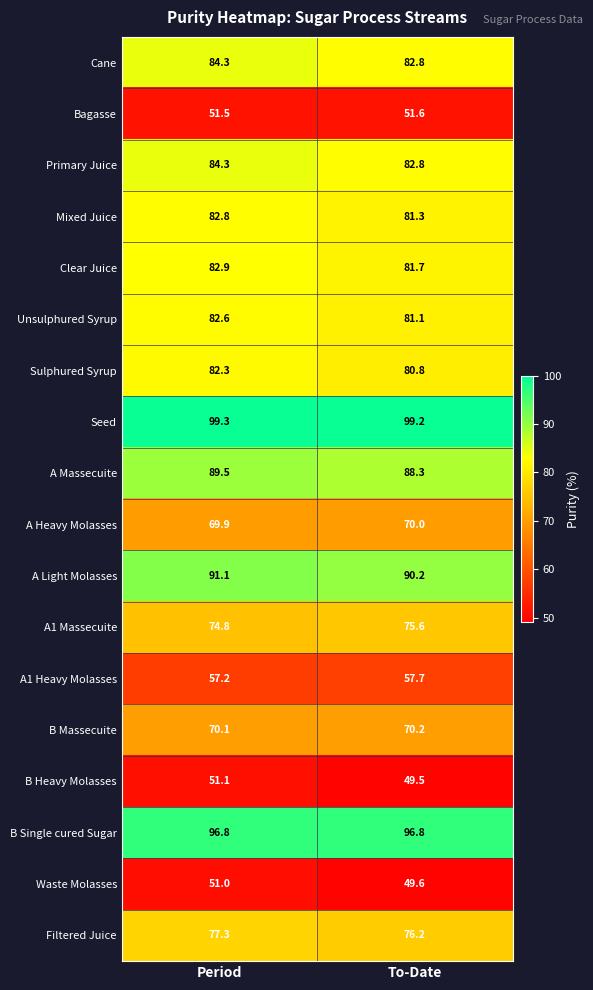

Where is Seed nearest to the value 99?

To-Date